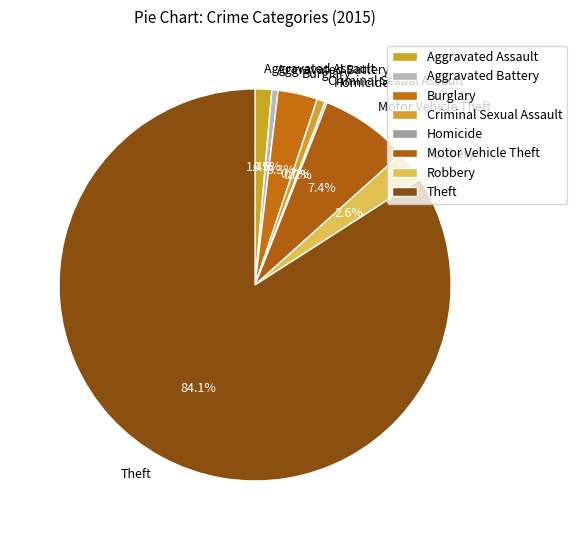

Is Criminal Sexual Assault the majority of the pie?

No